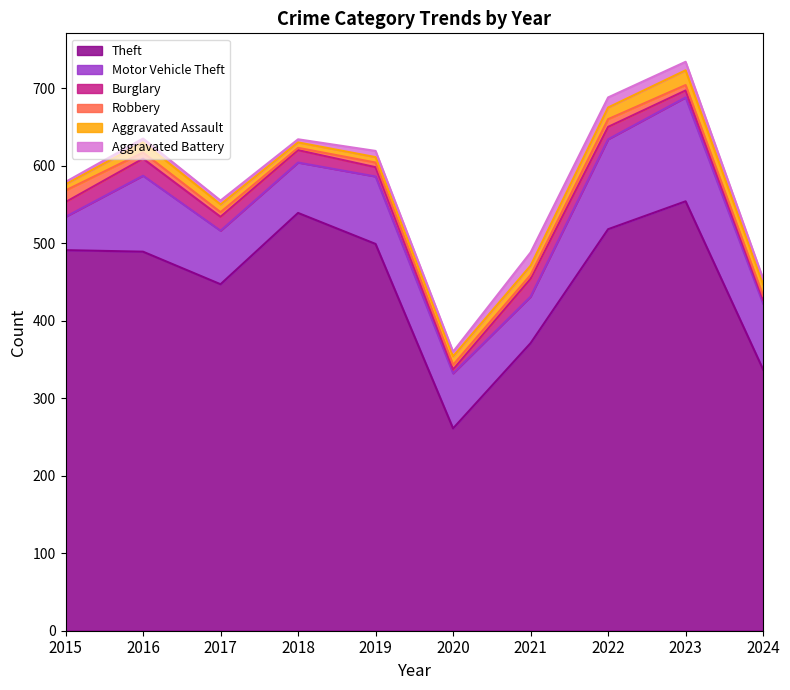

What is the average value of the Aggravated Battery series?

8